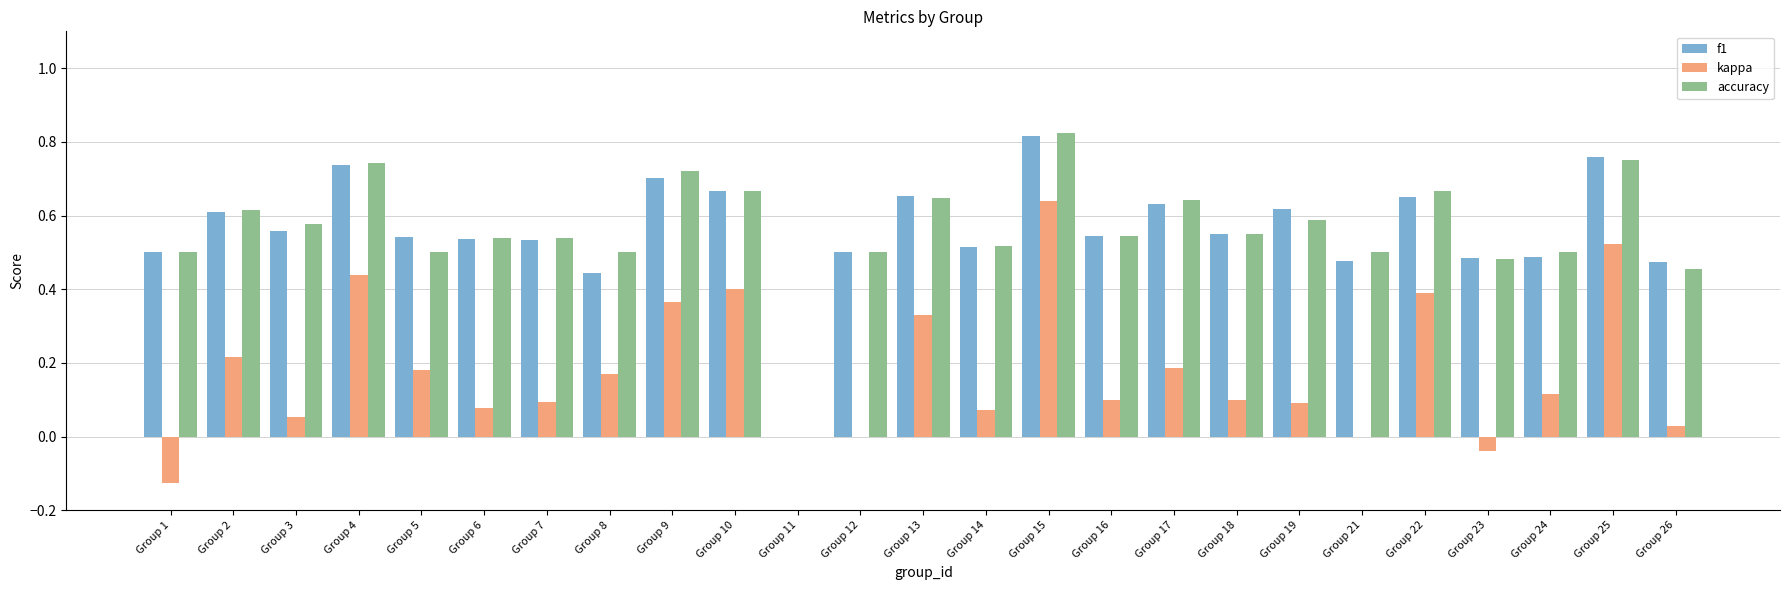

Count the f1 values in the range 0 to 1.

25